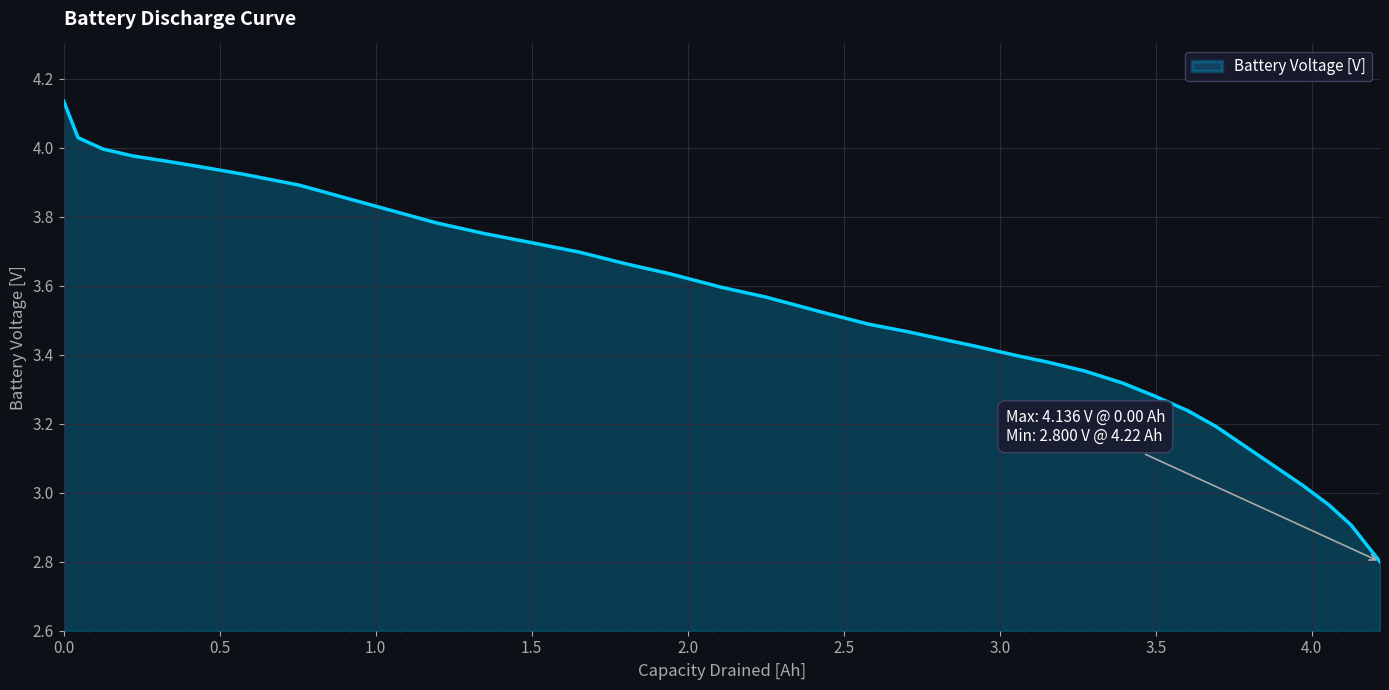

How many distinct data groups are displayed?

1